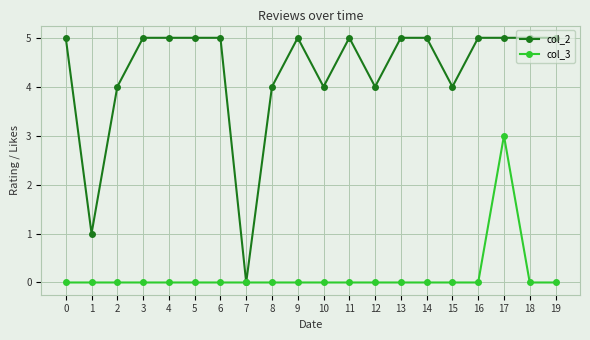

Does the chart have visible grid lines?

Yes